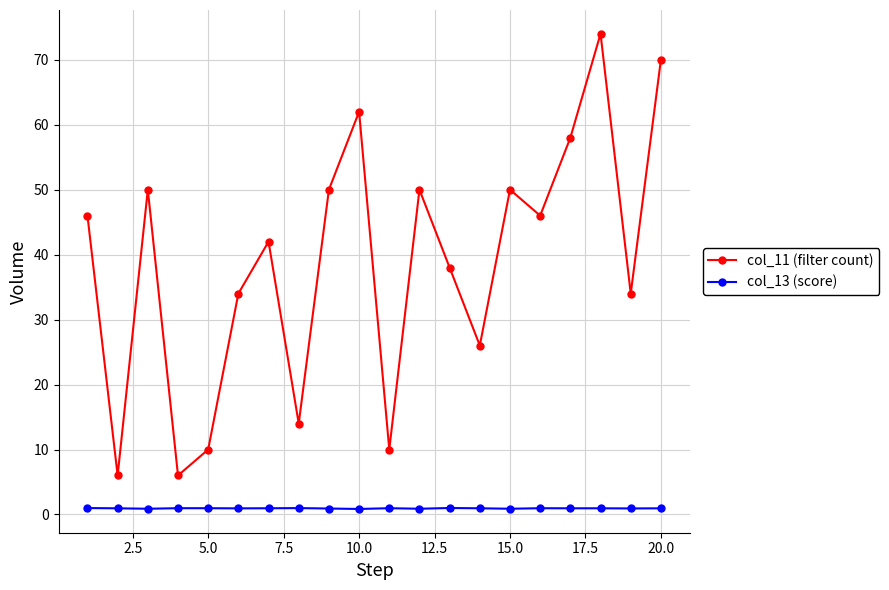

What is the value of the col_11 (filter count) point at the 11th from the left?

10.0